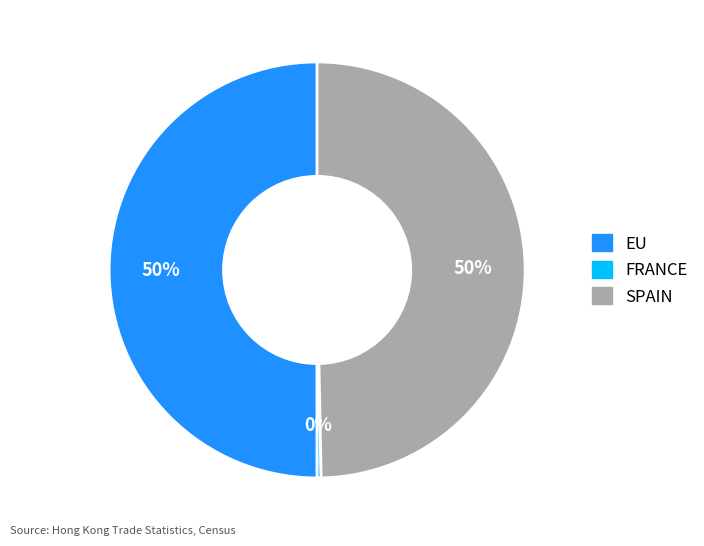

To the nearest percent, what is the difference between the largest and smallest slice percentages?

50%